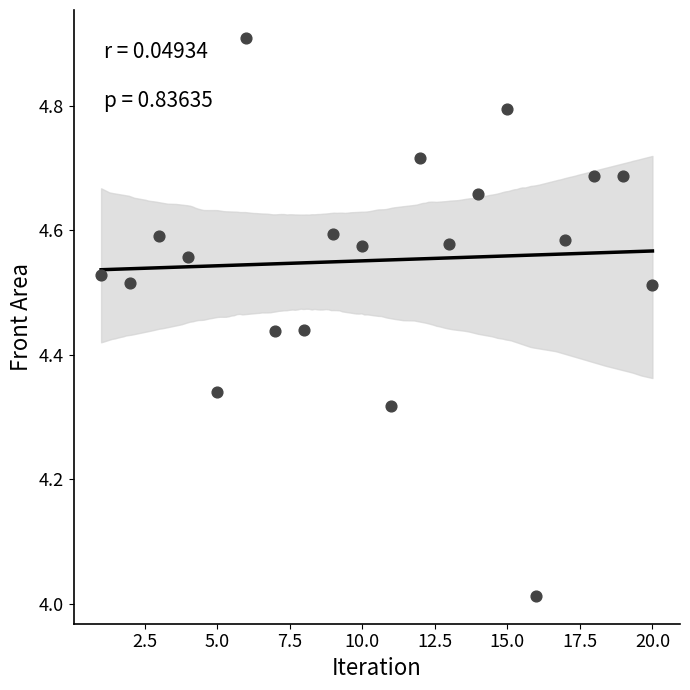

What is the range of Y values (max minus min)?

0.9